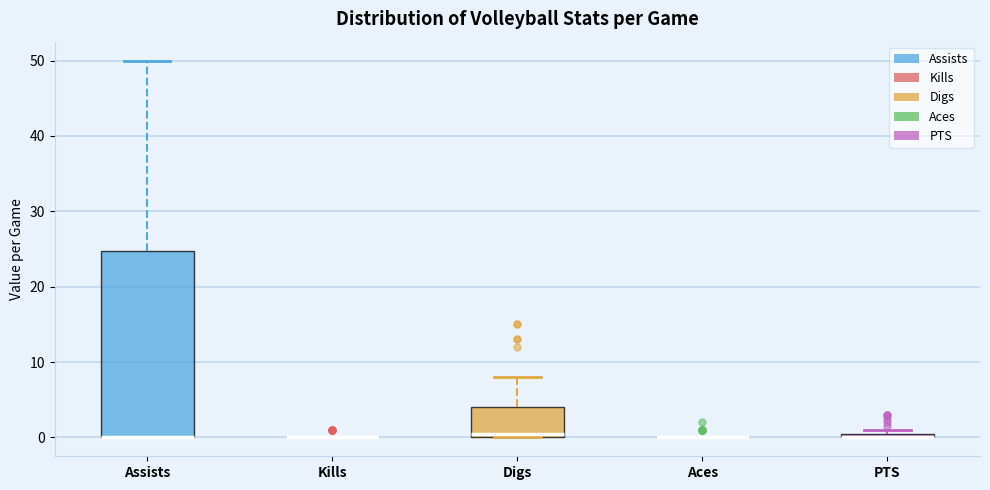

Where is the upper edge of the box for PTS on the y-axis? The values are not printed on the chart, so give them approximately, as read against the axis.

1